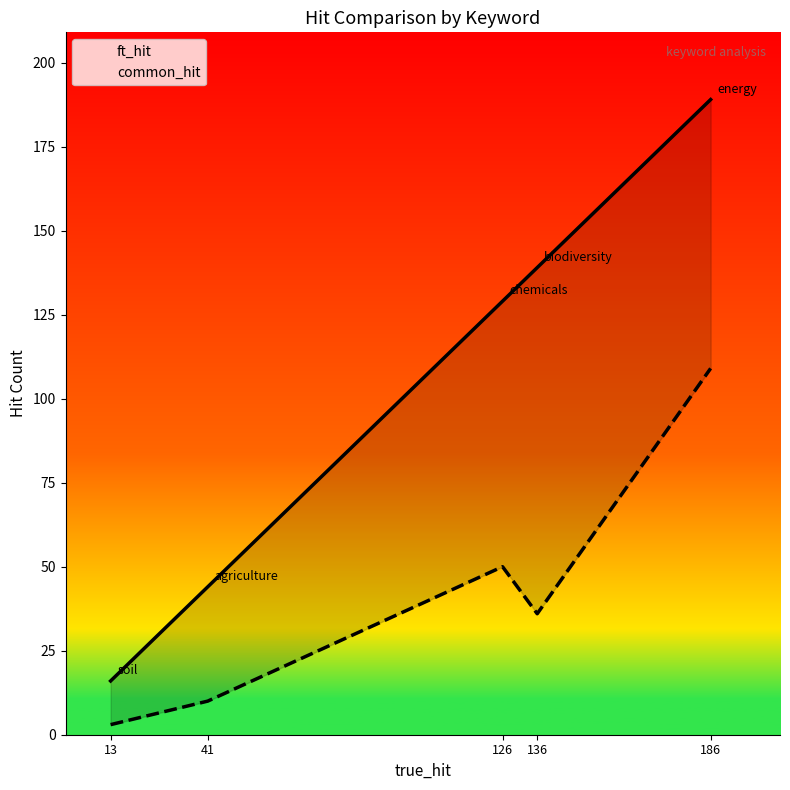

What is the sum of all ft_hit values?

517